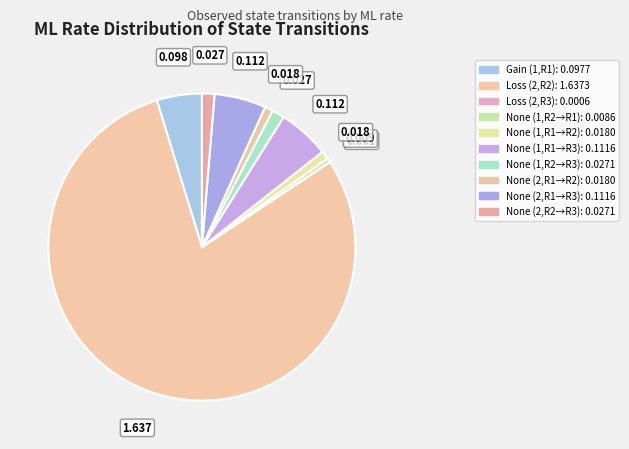

How many slices are in this pie chart?

10